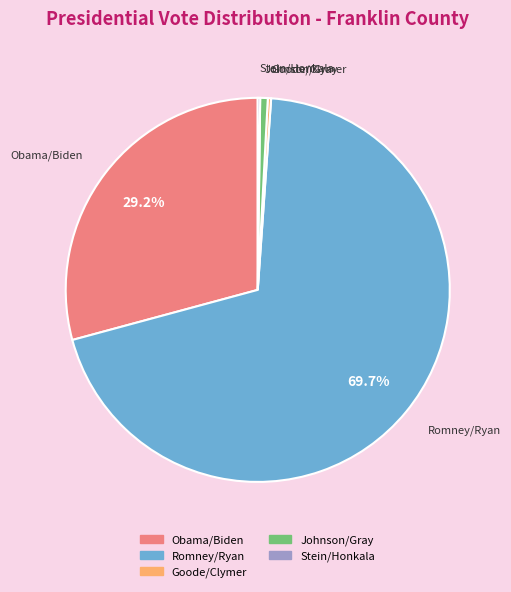

Between Obama/Biden and Johnson/Gray, which is larger?

Obama/Biden